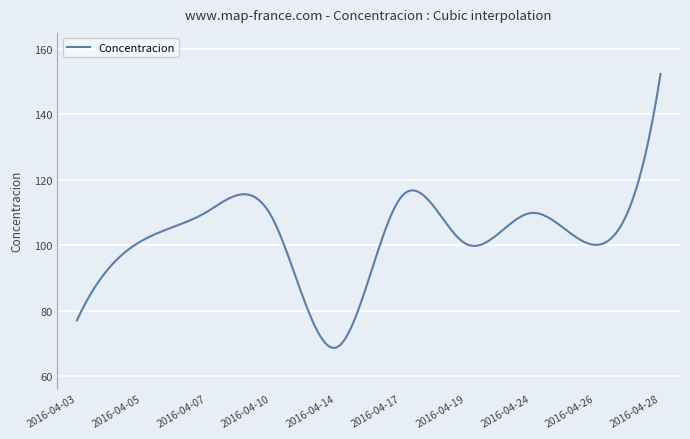

What is the difference between the maximum and minimum values?

83.7